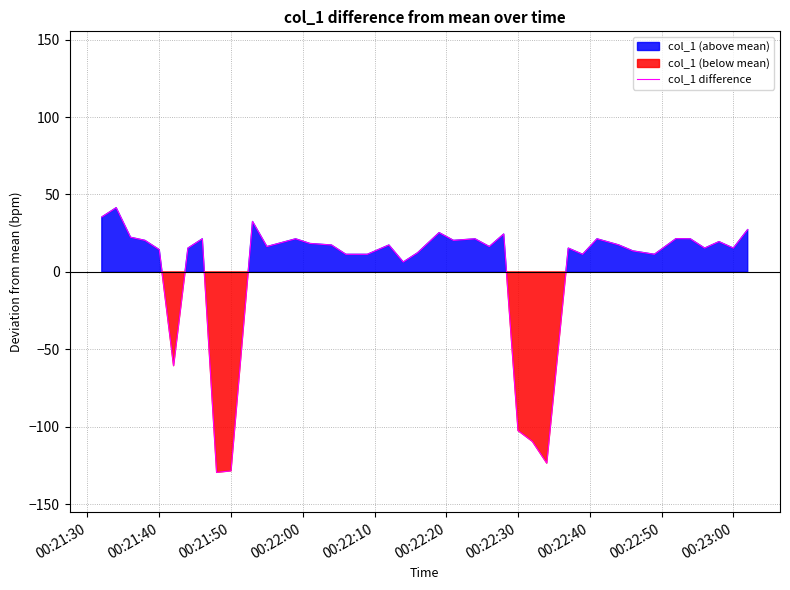

What is the maximum value for col_1 difference?

41.4